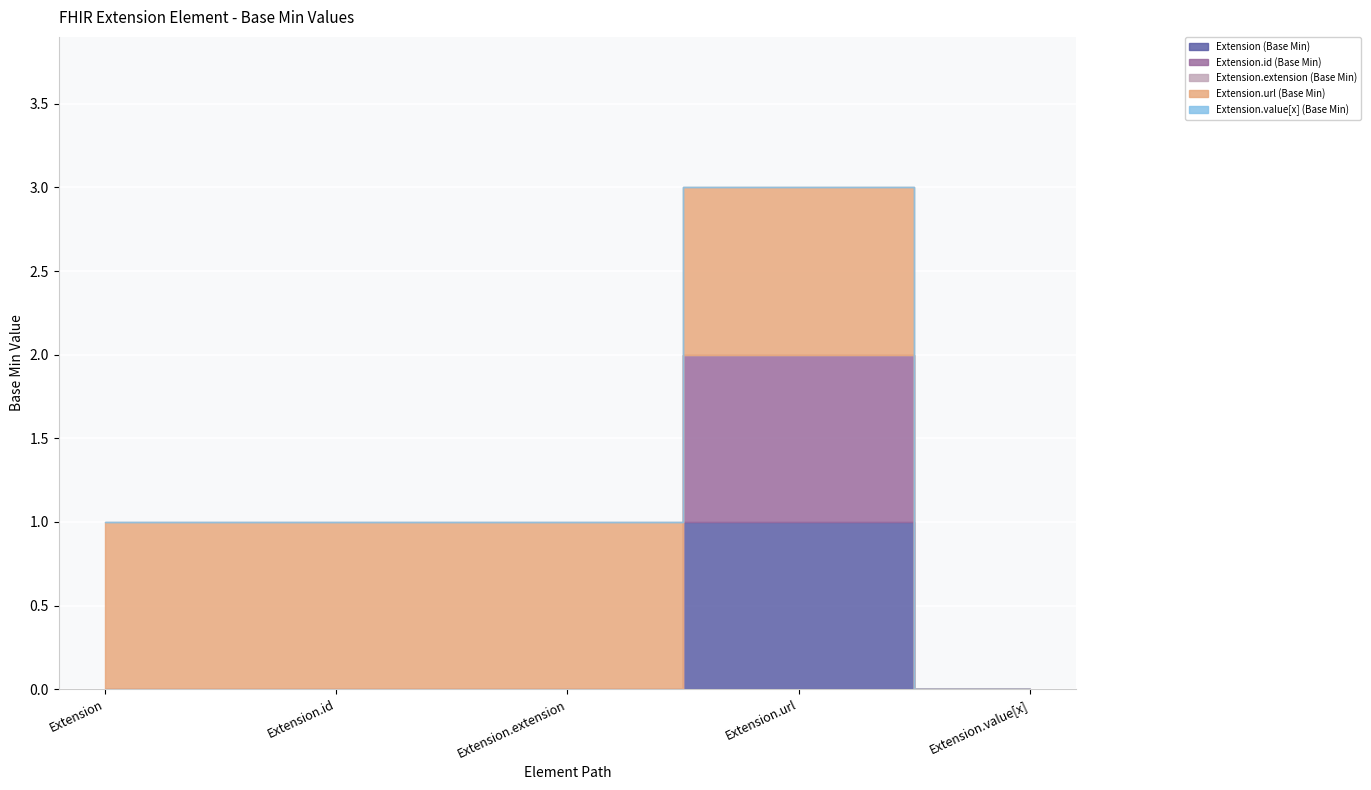

At which label is Extension.id (Base Min) closest to 0?

Extension